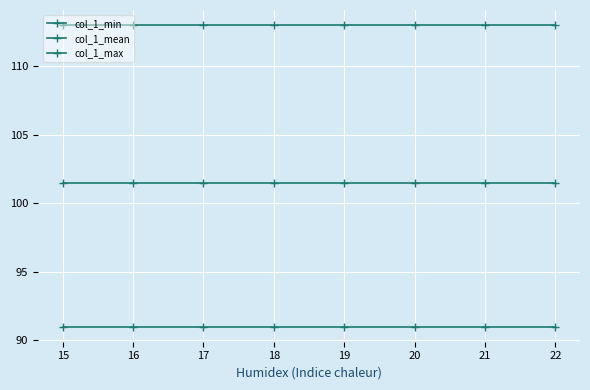

True or false: col_1_min and col_1_max intersect in this chart.

False